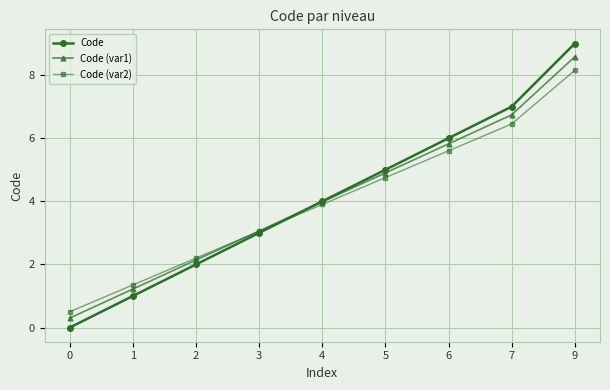

At which label is Code closest to 4?

4